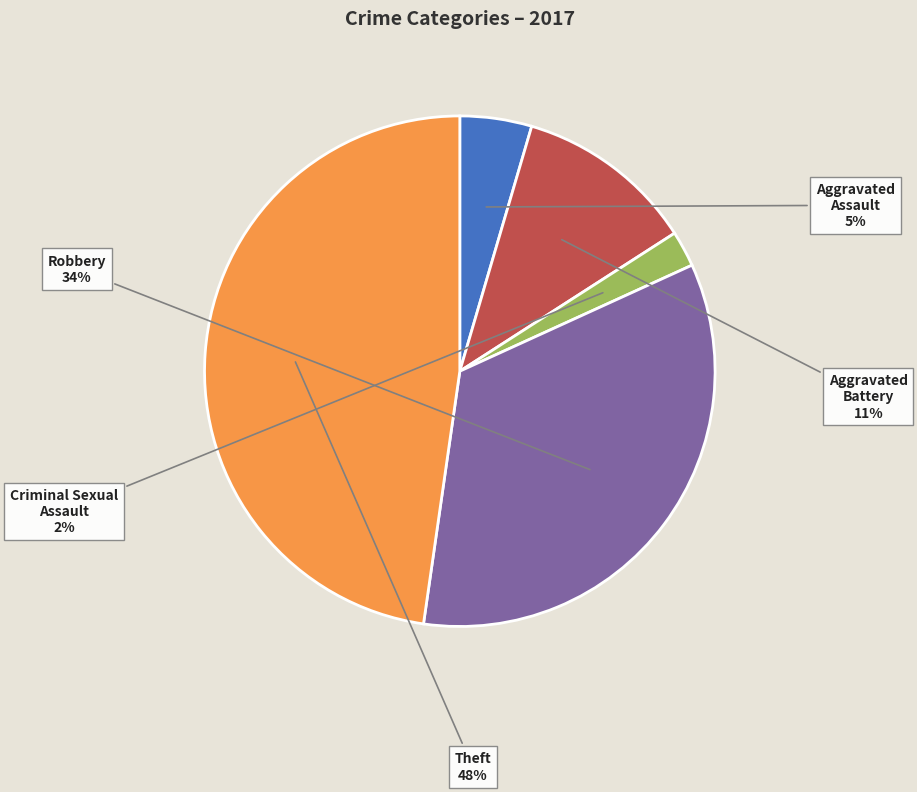

True or false: Aggravated Battery accounts for 3% of the total.

False